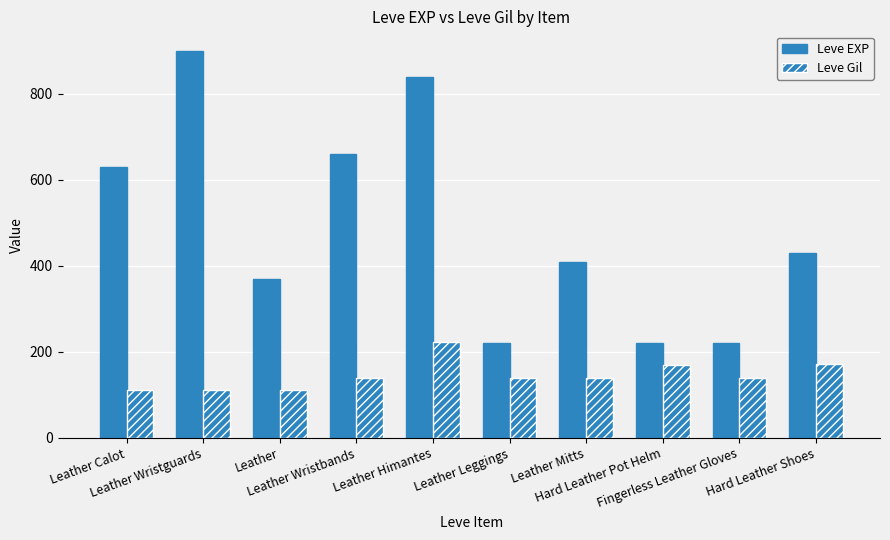

Reading left to right, list all the values displayed in this chart.

Leve EXP: Leather Calot=630	Leather Wristguards=900	Leather=370	Leather Wristbands=660	Leather Himantes=840	Leather Leggings=220	Leather Mitts=410	Hard Leather Pot Helm=220	Fingerless Leather Gloves=220	Hard Leather Shoes=430
Leve Gil: Leather Calot=112	Leather Wristguards=112	Leather=112	Leather Wristbands=140	Leather Himantes=224	Leather Leggings=140	Leather Mitts=140	Hard Leather Pot Helm=170	Fingerless Leather Gloves=140	Hard Leather Shoes=172